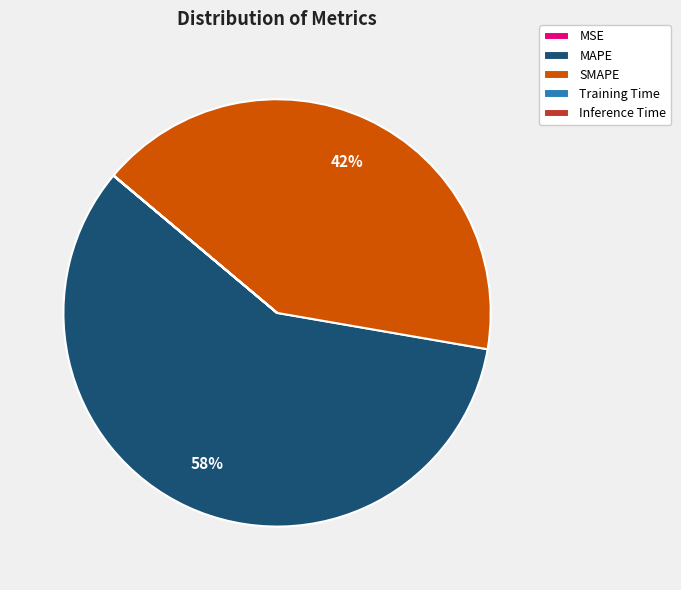

What is the largest slice in the pie chart?

MAPE